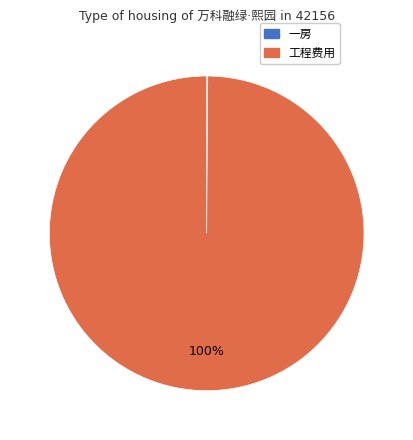

To the nearest percent, what is the difference between the largest and smallest slice percentages?

100%